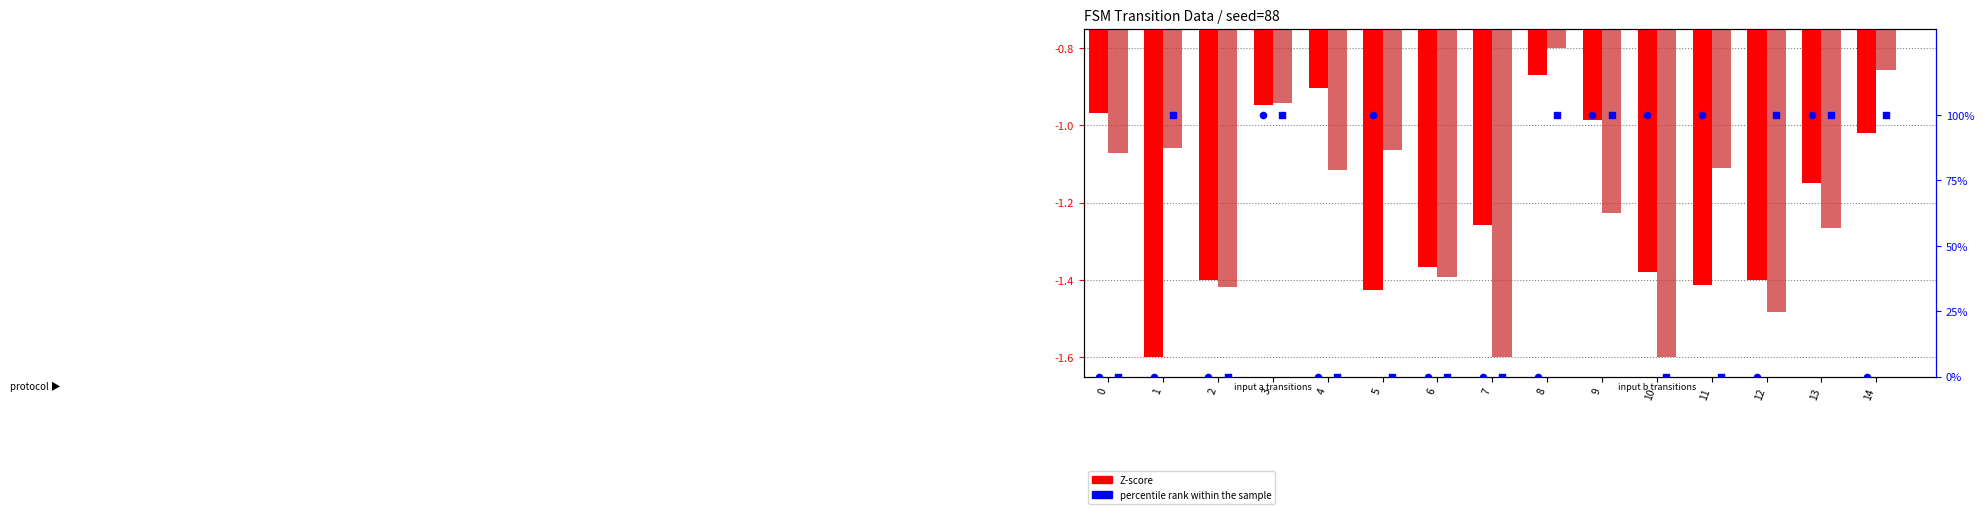

At which category is the sum across all series the highest?

3